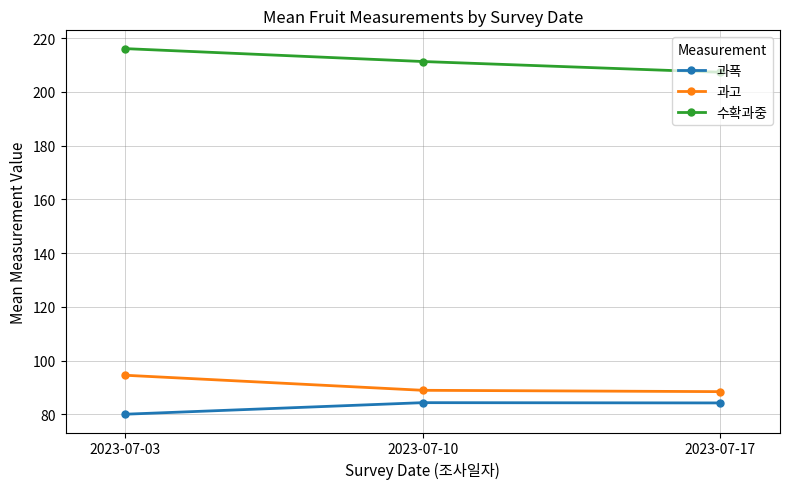

At how many categories does at least one series exceed 121?

3